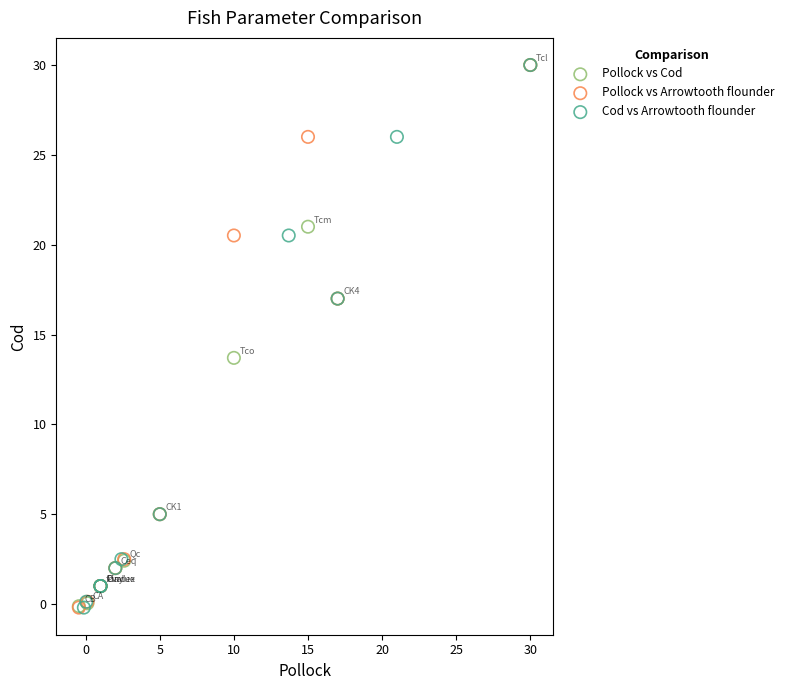

What are all the series names shown in the legend?

Pollock vs Cod, Pollock vs Arrowtooth flounder, Cod vs Arrowtooth flounder